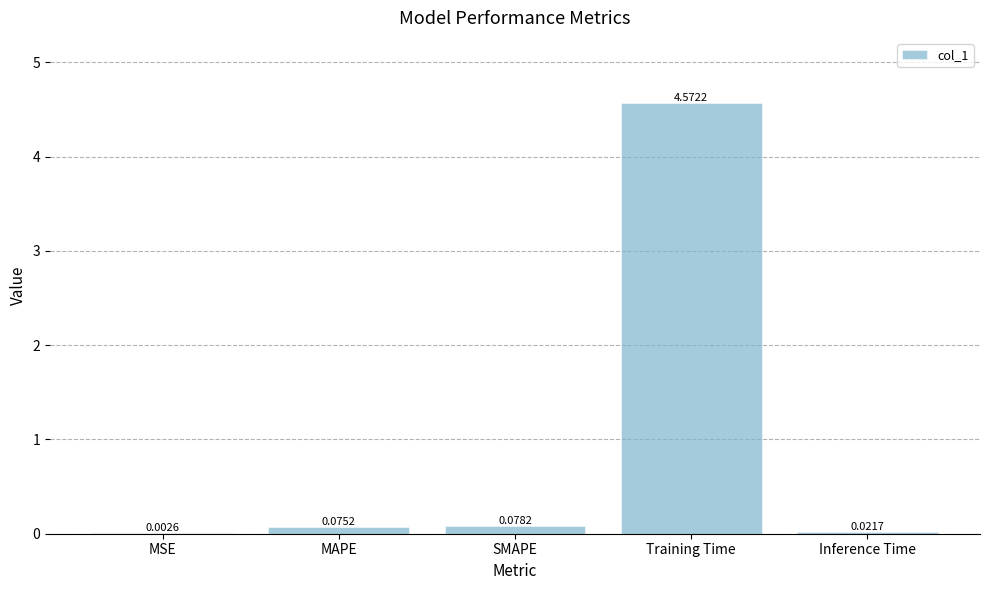

Which has a higher value, Training Time or SMAPE?

Training Time